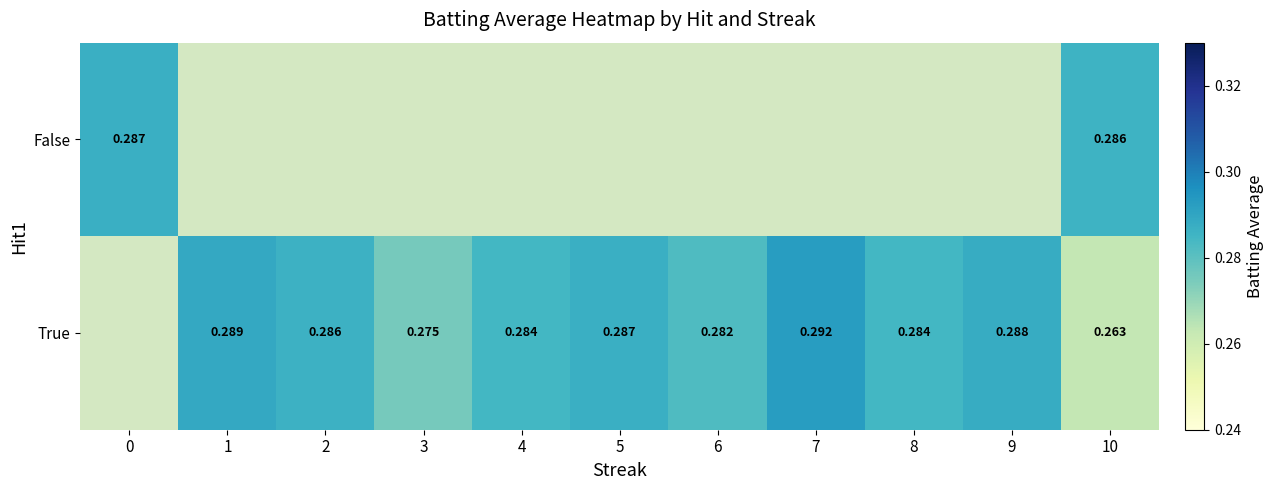

Rank the series by their maximum value, from lowest to highest.

False, True